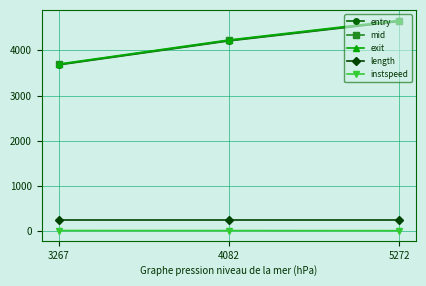

What is the total value across all series at 5272?

14205.4